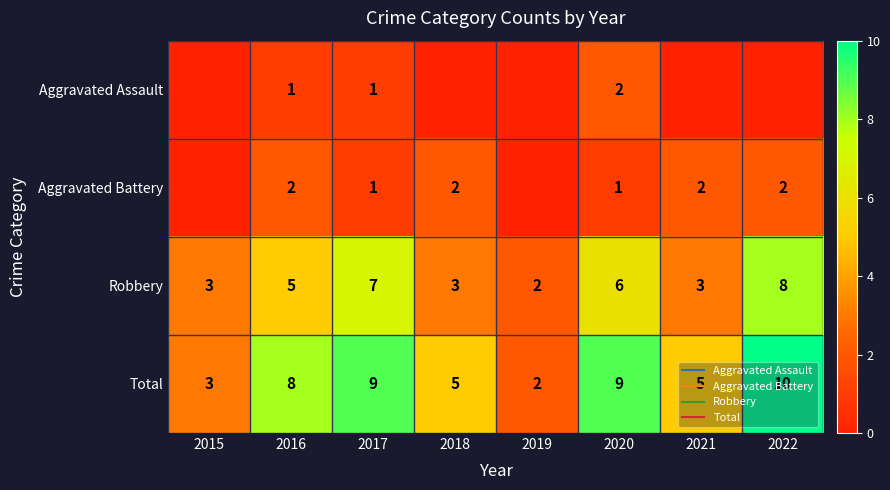

What is the lowest value of the Total series?

2